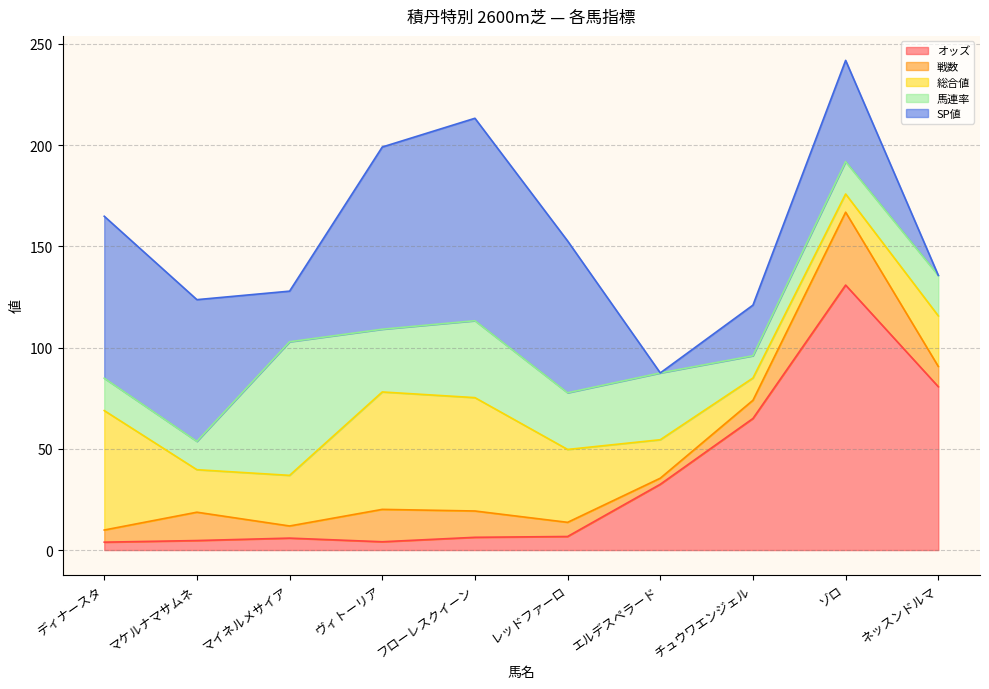

What are all the series names shown in the legend?

オッズ, 戦数, 総合値, 馬連率, SP値